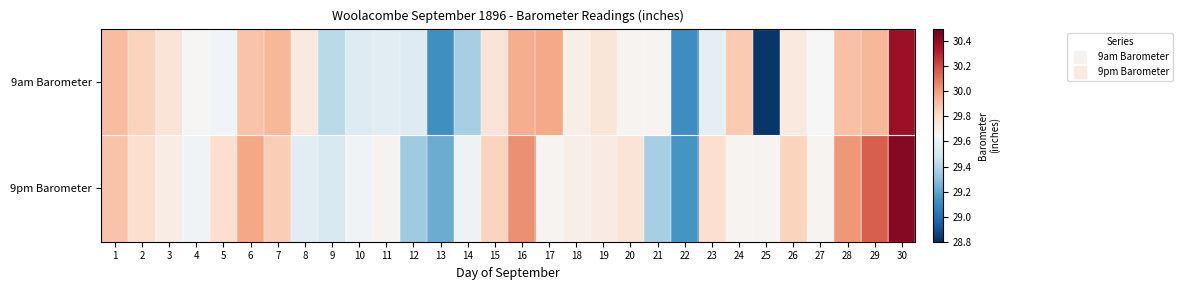

Which series has the largest total across all categories?

9pm Barometer